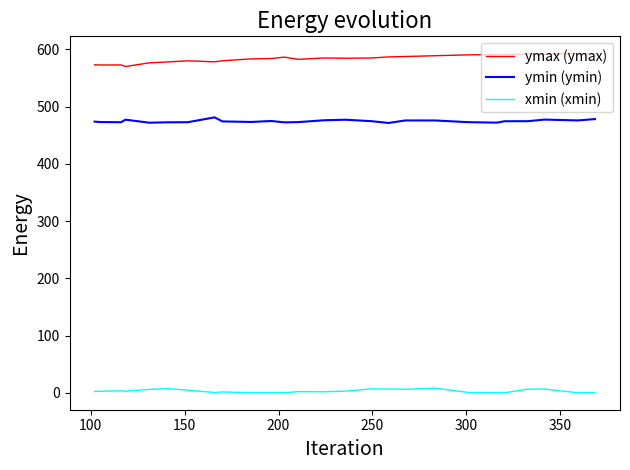

Rank the series by their maximum value, from lowest to highest.

xmin (xmin), ymin (ymin), ymax (ymax)